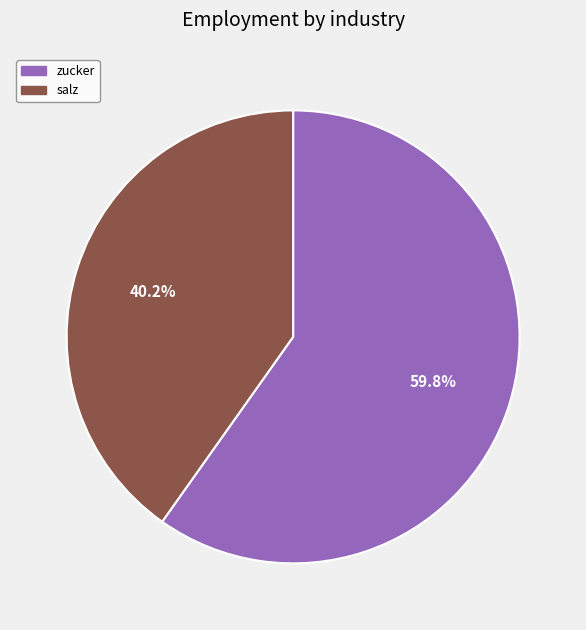

Which category has the smallest portion of the pie?

salz